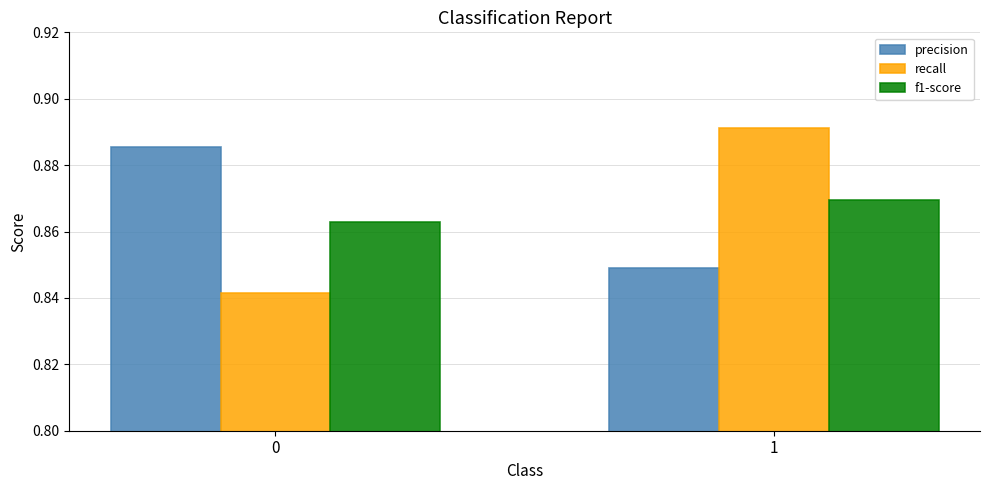

Between 0 and 1, which series saw the biggest shift?

recall